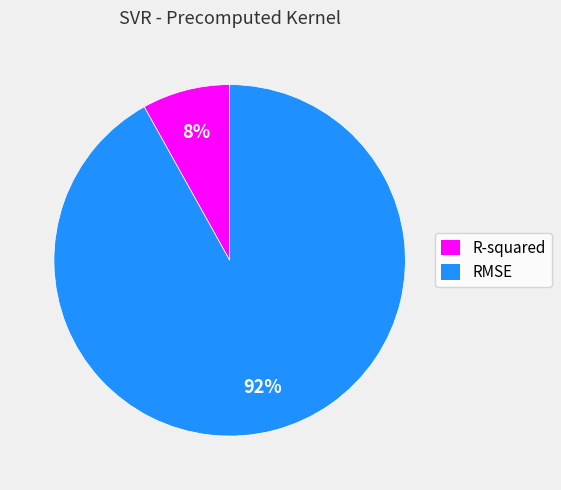

Between R-squared and RMSE, which is larger?

RMSE